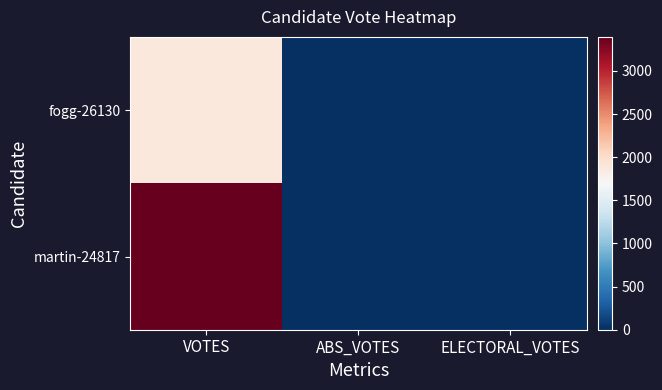

Between ELECTORAL_VOTES and ABS_VOTES, which is larger?

ELECTORAL_VOTES